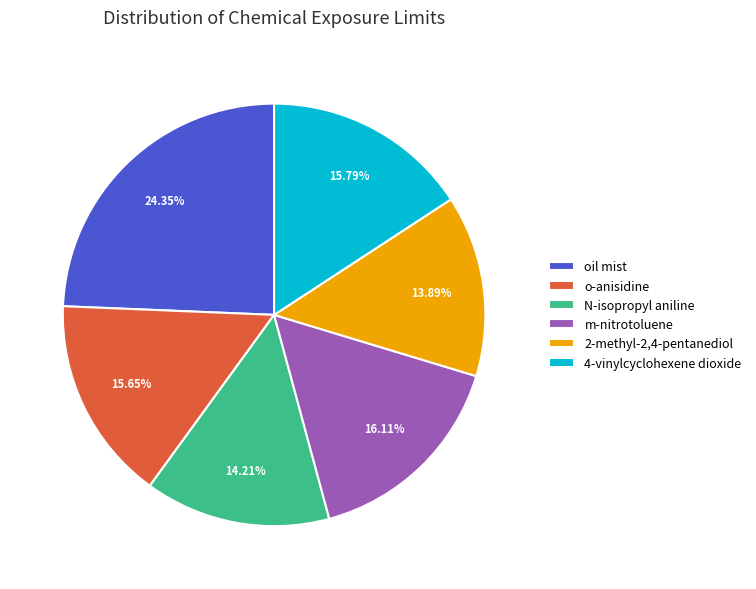

Is o-anisidine the majority of the pie?

No